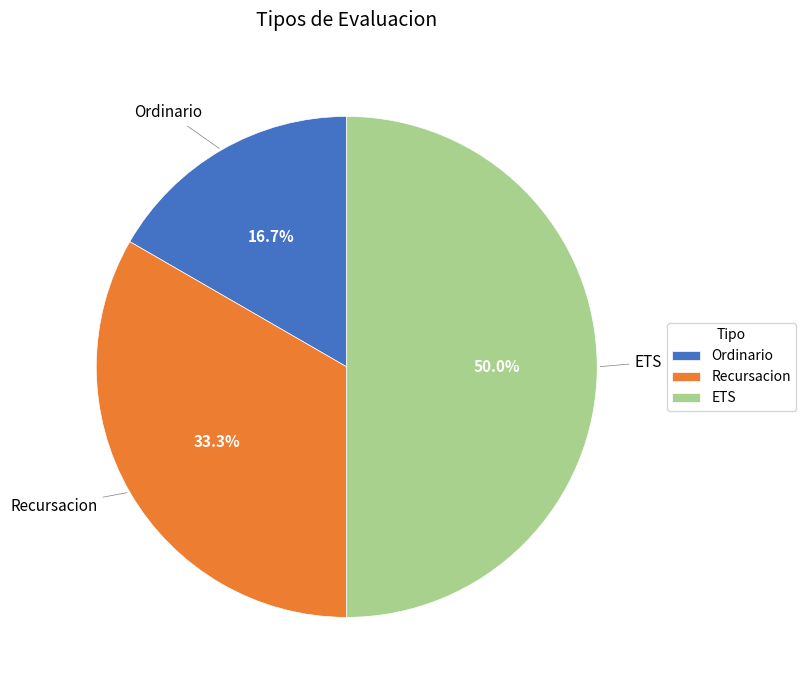

True or false: ETS accounts for 57% of the total.

False